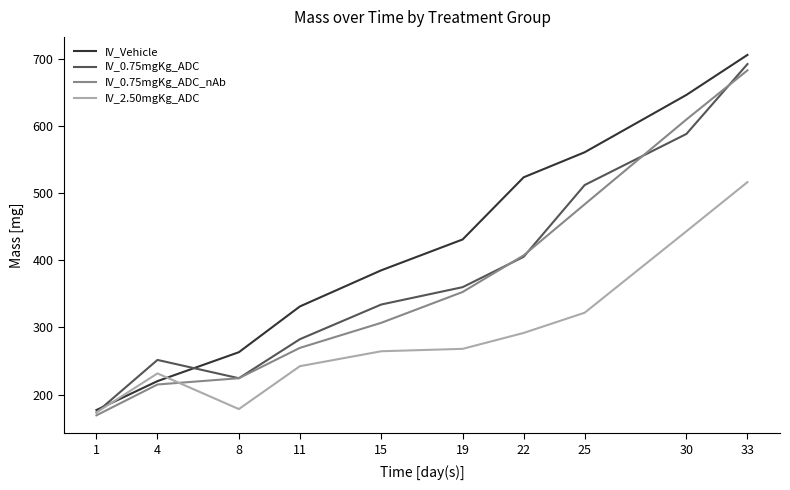

What is the difference between the highest and lowest values at 11?

89.1